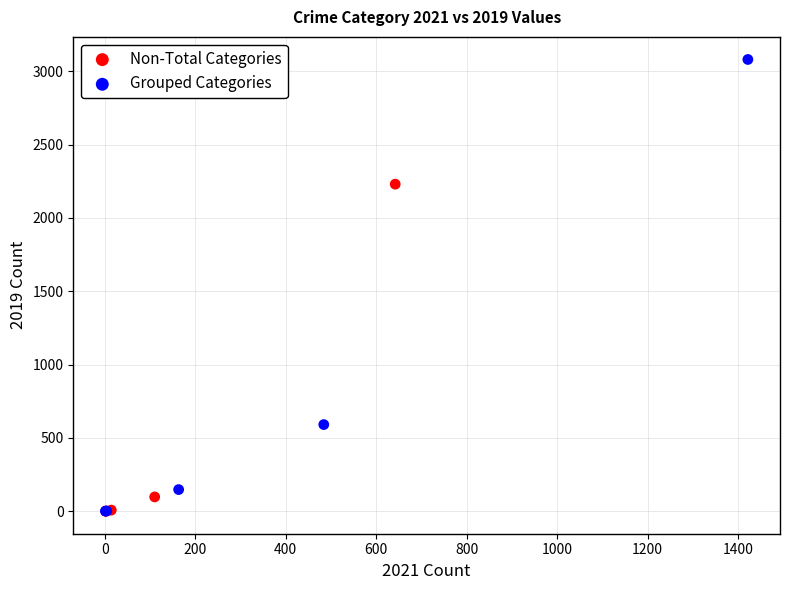

Which series contains the highest Y value?

Grouped Categories